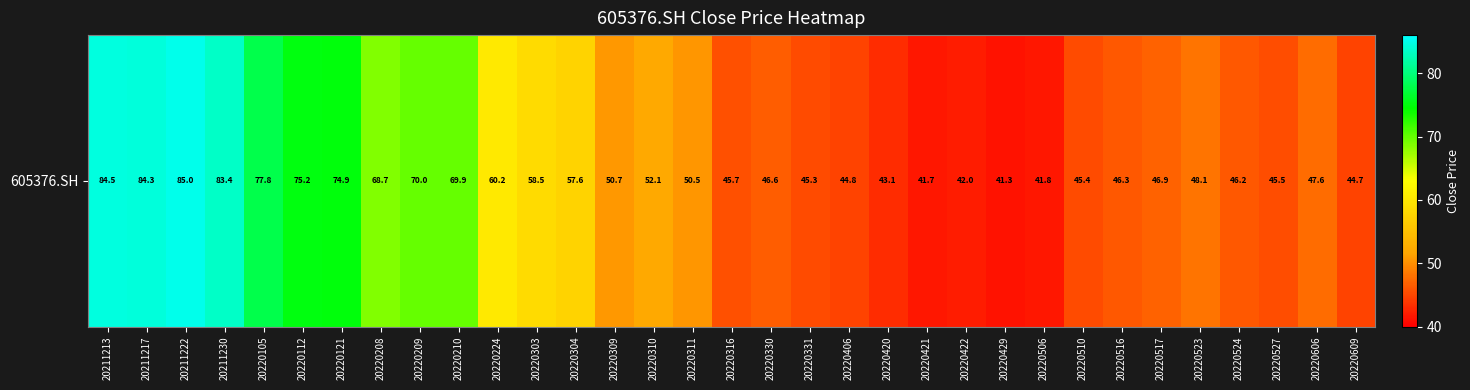

Which has a higher value, 20220420 or 20220510?

20220510